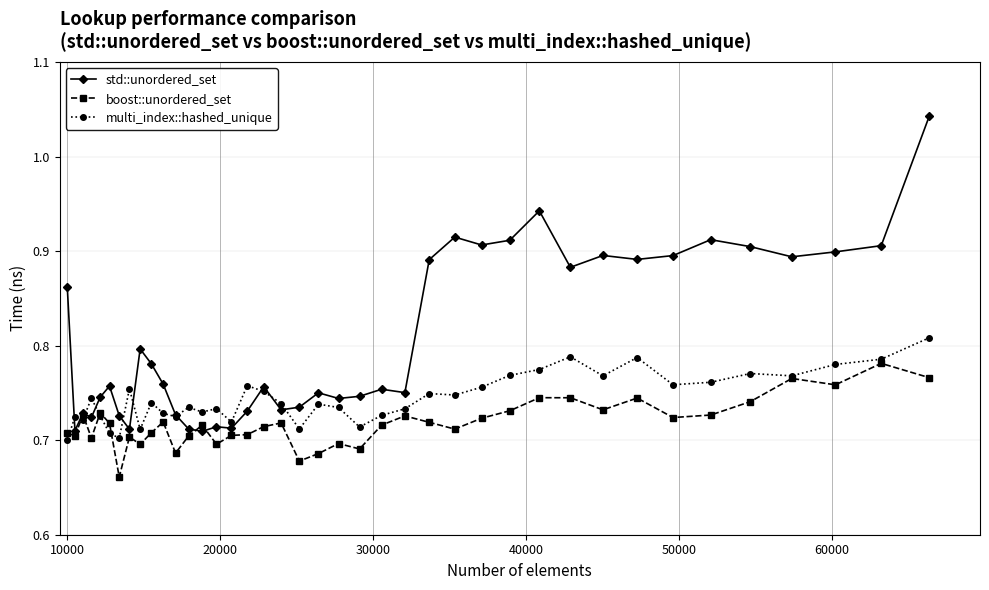

List the series in order of their peak value, lowest first.

boost::unordered_set, multi_index::hashed_unique, std::unordered_set